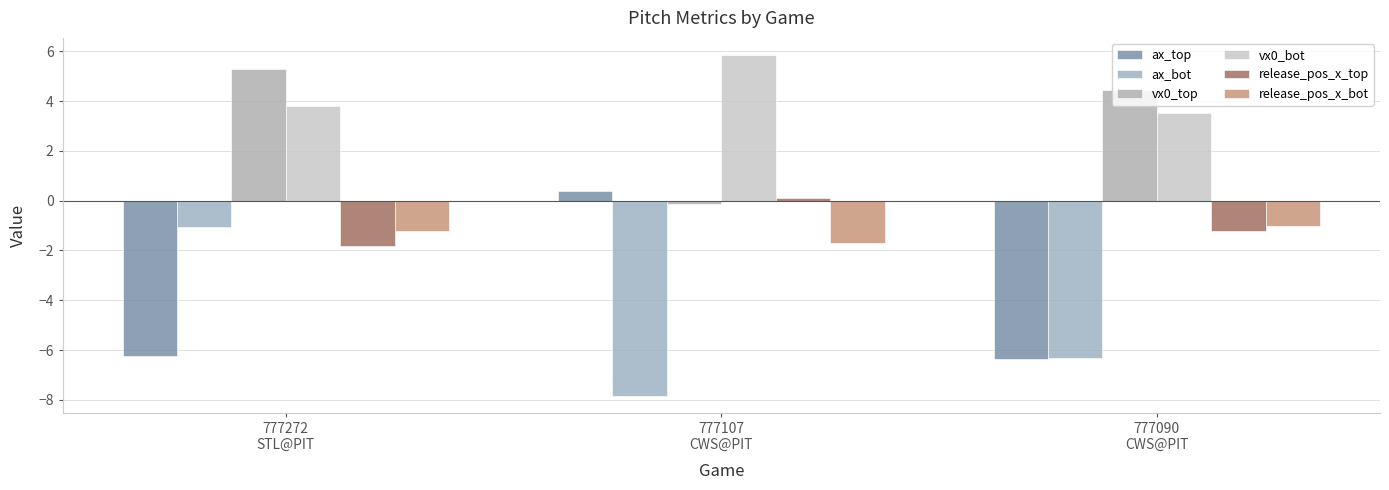

What is the label of the 1st bar from the left?

777272
STL@PIT